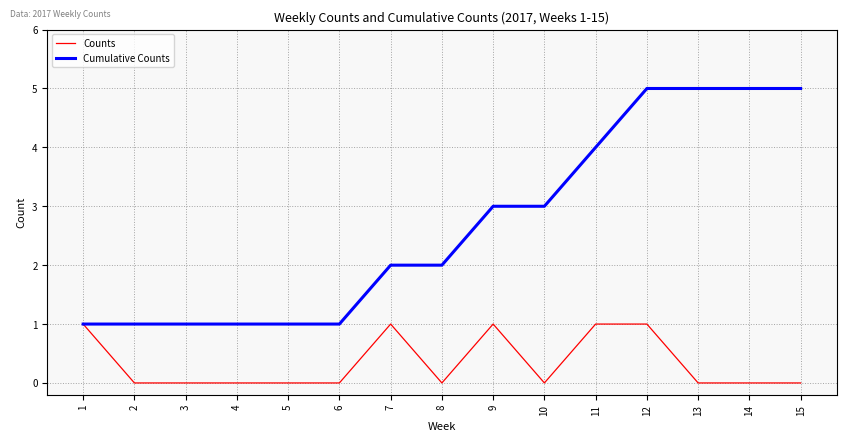

True or false: Counts has a value of -1 at 14.

False